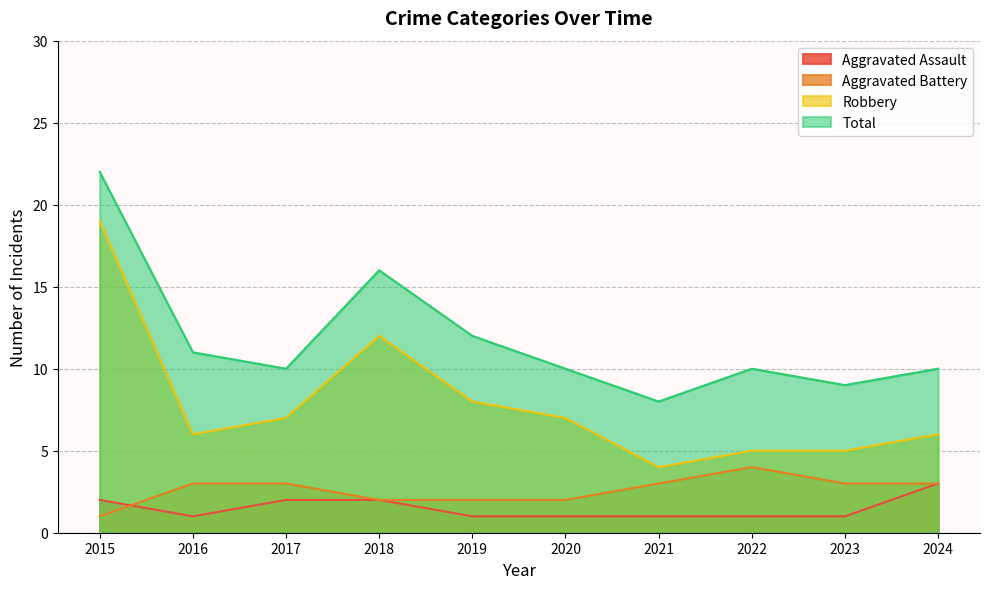

Which series has the largest total across all categories?

Total